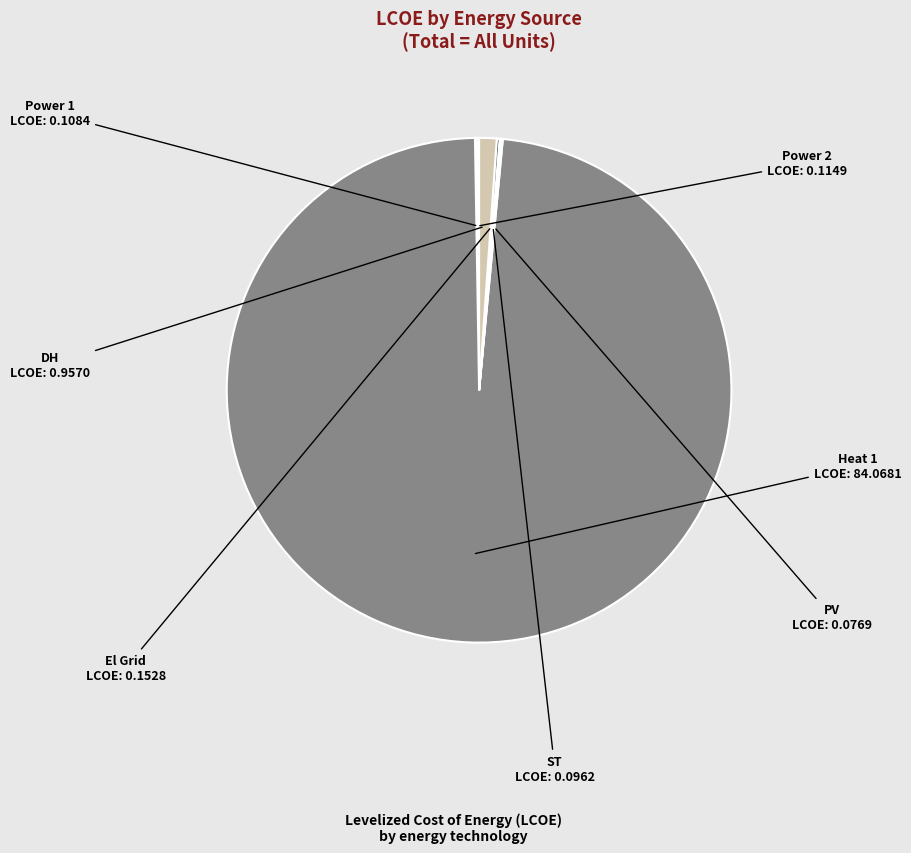

Which category has the biggest portion of the pie?

Heat 1